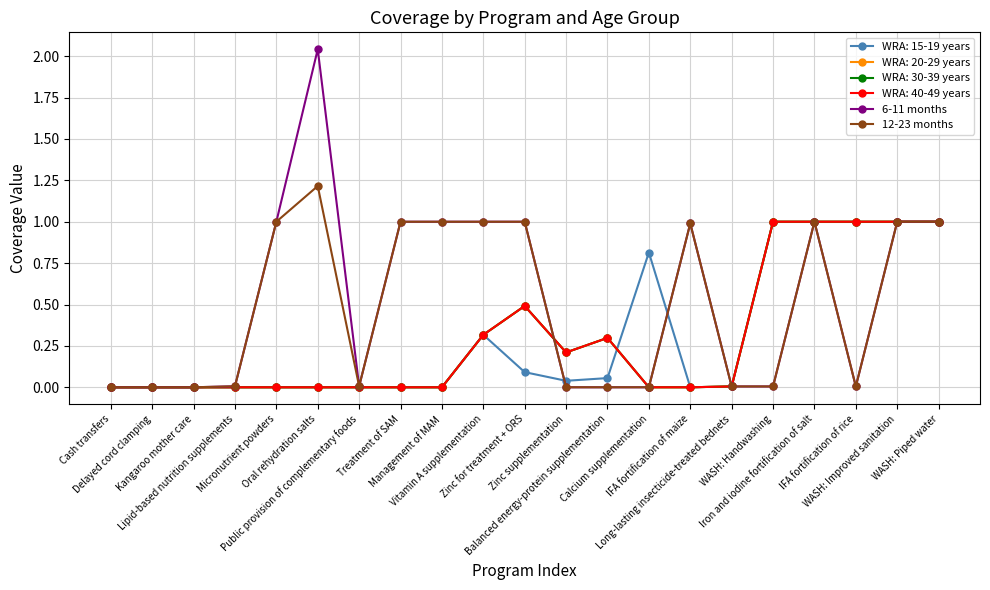

True or false: 6-11 months has more than 2 points higher than both neighbors.

True